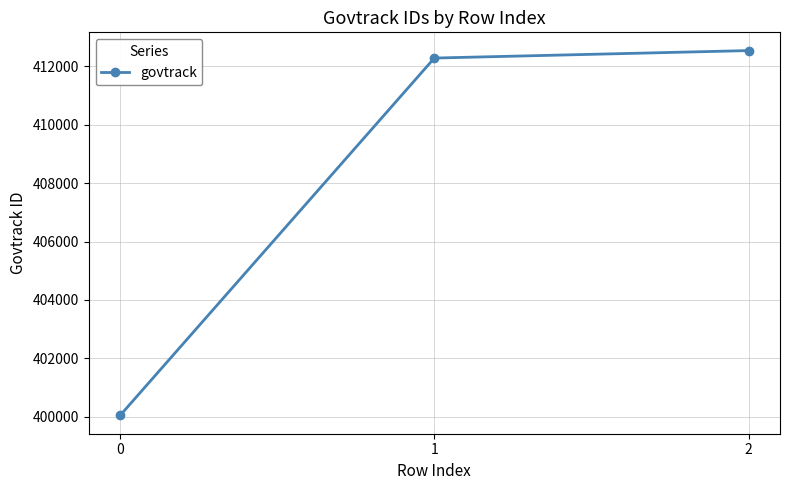

The chart shows a value of 412280 at 1. True or false?

True